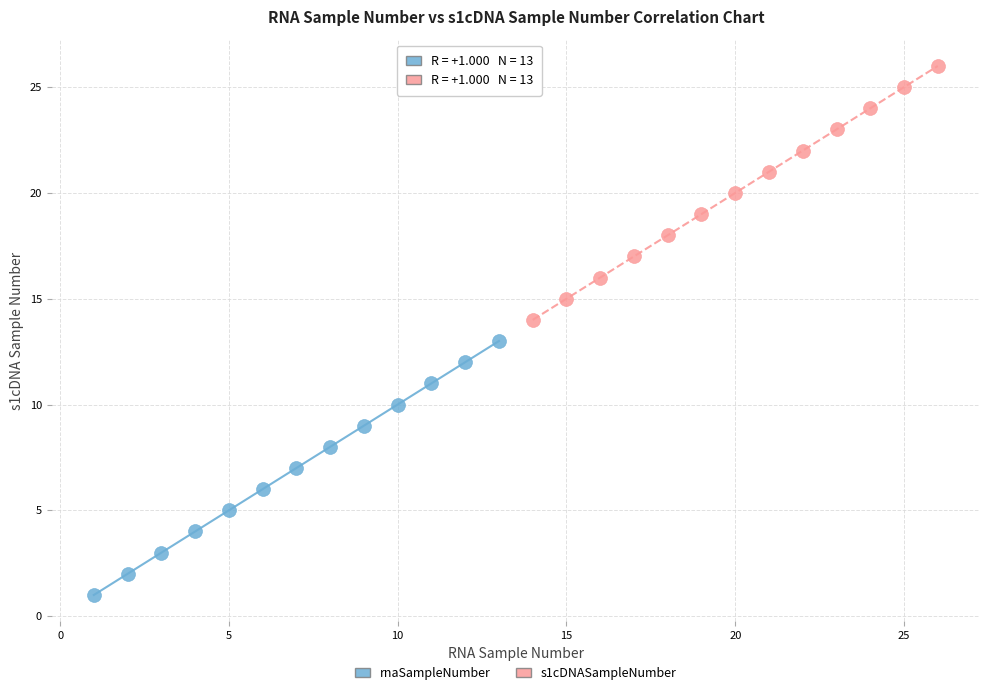

Which series reaches the maximum Y coordinate?

s1cDNASampleNumber